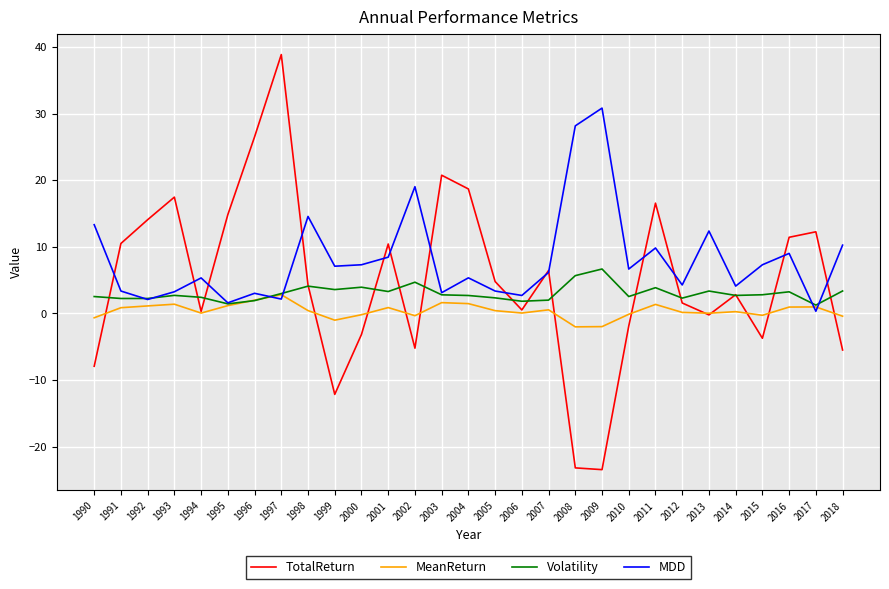

At which category is the sum across all series the highest?

1997